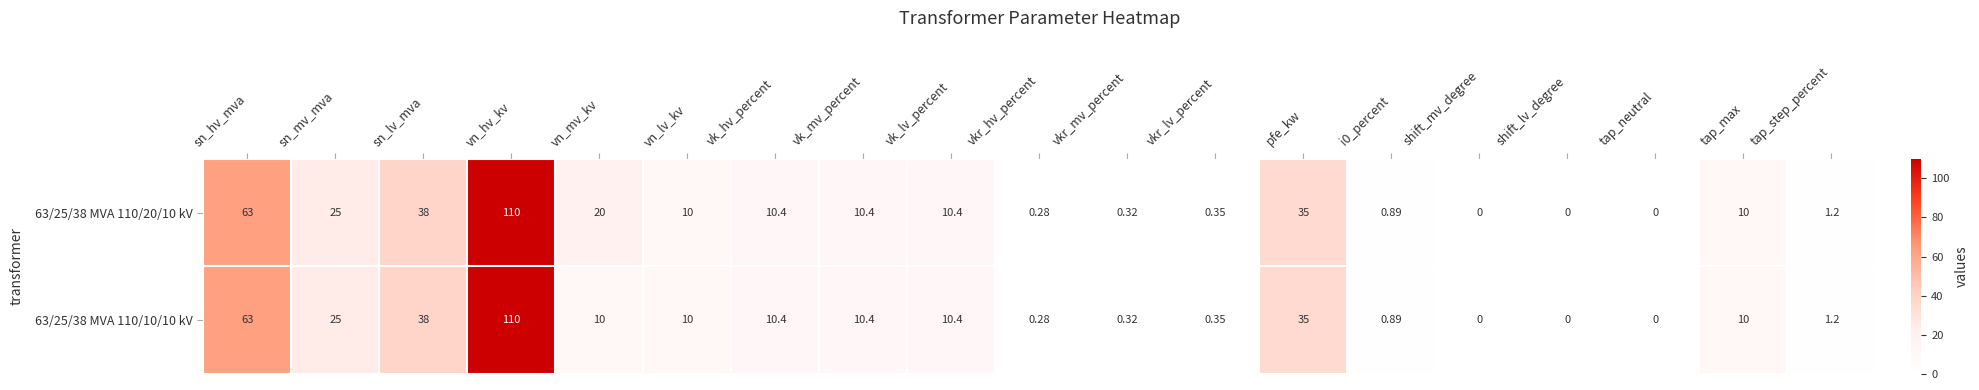

Which category has the highest value in the 63/25/38 MVA 110/10/10 kV series?

vn_hv_kv